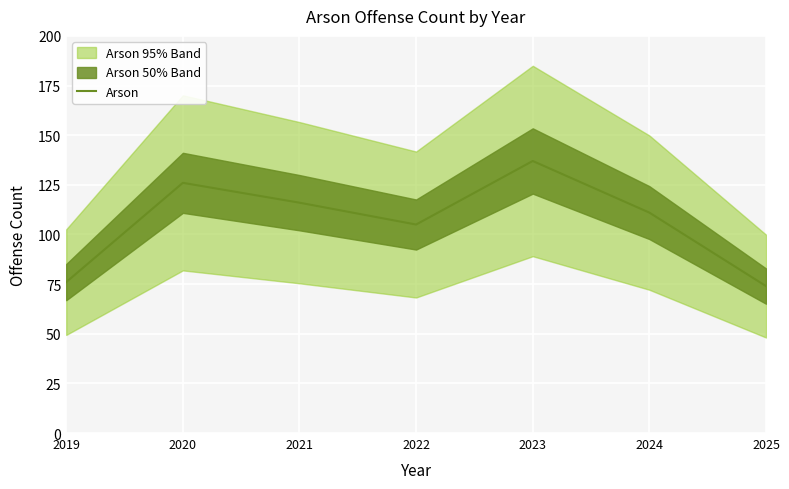

At which label is the value closest to 105?

2022